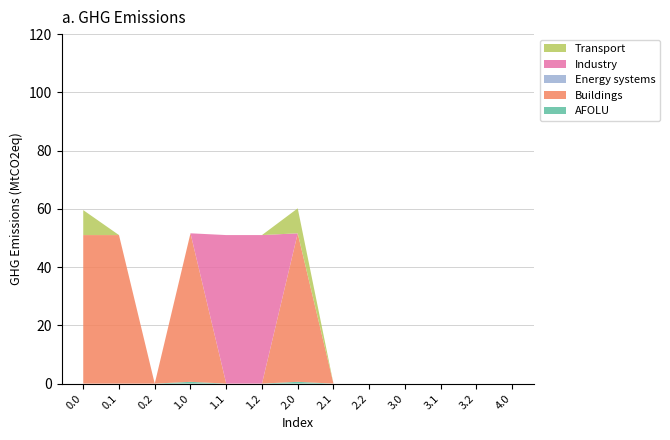

Reading left to right, transcribe all the data shown in this chart.

AFOLU: 0.0=0.0	0.1=0.0	0.2=0.0	1.0=0.6	1.1=0.0	1.2=0.0	2.0=0.6	2.1=0.0	2.2=0.0	3.0=0.0	3.1=0.0	3.2=0.0	4.0=0.0
Buildings: 0.0=51.0	0.1=51.0	0.2=0.0	1.0=51.0	1.1=0.0	1.2=0.0	2.0=51.0	2.1=0.0	2.2=0.0	3.0=0.0	3.1=0.0	3.2=0.0	4.0=0.0
Energy systems: 0.0=0.0	0.1=0.0	0.2=0.0	1.0=0.0	1.1=0.0	1.2=0.0	2.0=0.0	2.1=0.0	2.2=0.0	3.0=0.0	3.1=0.0	3.2=0.0	4.0=0.0
Industry: 0.0=0.0	0.1=0.0	0.2=0.0	1.0=0.0	1.1=51.0	1.2=51.0	2.0=0.0	2.1=0.0	2.2=0.0	3.0=0.0	3.1=0.0	3.2=0.0	4.0=0.0
Transport: 0.0=8.6	0.1=0.0	0.2=0.0	1.0=0.0	1.1=0.0	1.2=0.0	2.0=8.6	2.1=0.0	2.2=0.0	3.0=0.0	3.1=0.0	3.2=0.0	4.0=0.0